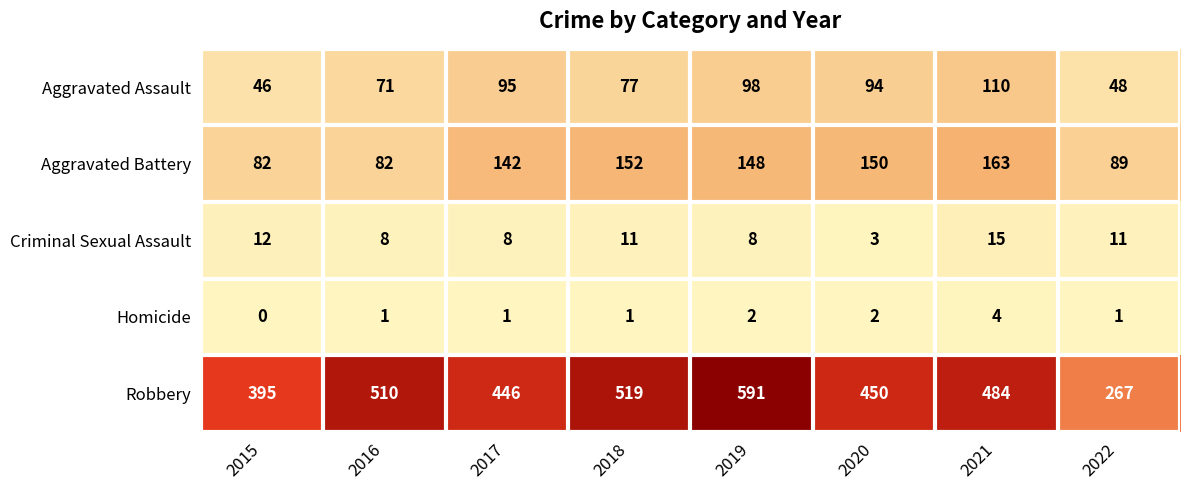

What value does the Aggravated Battery series have at 2018?

152